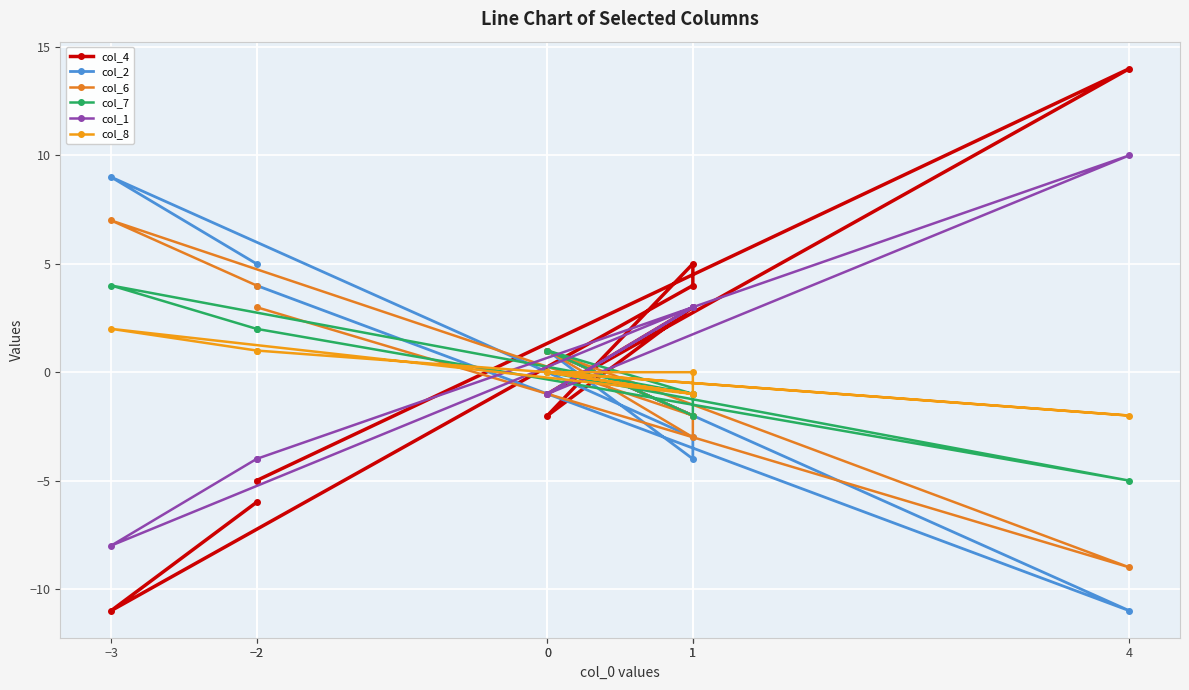

The col_2 series shows -11 at 4. True or false?

True